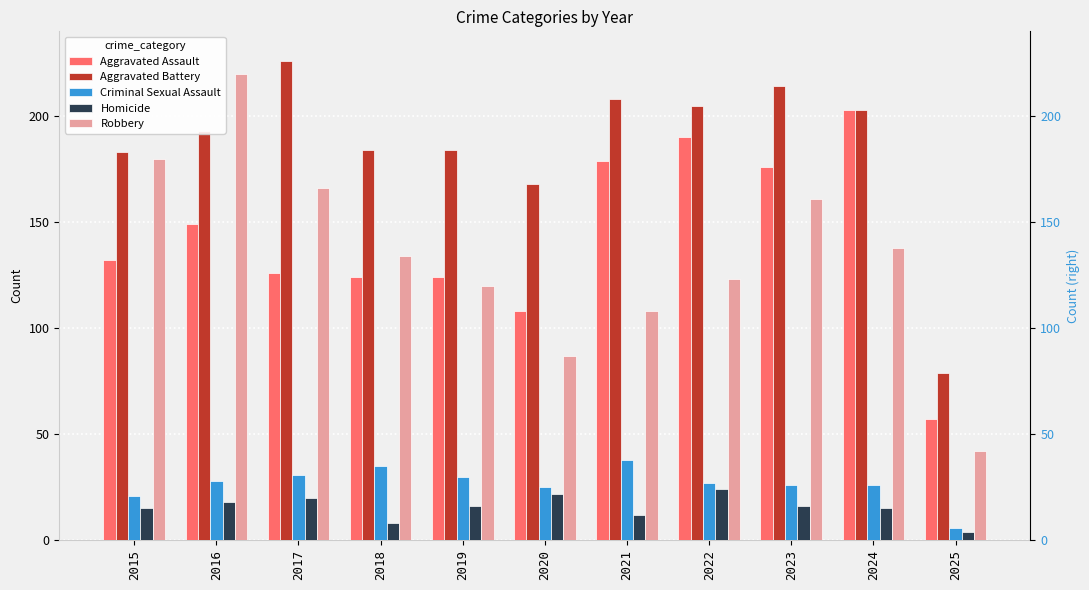

Which series changed the most between 2017 and 2020?

Robbery